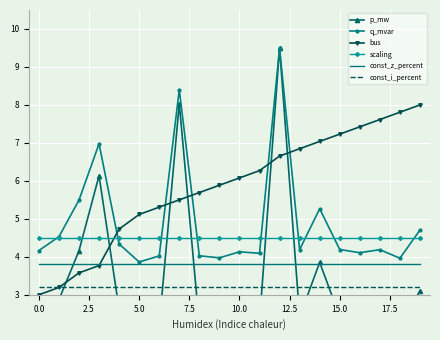

In p_mw, how many points are higher than both neighbors (excluding endpoints)?

6